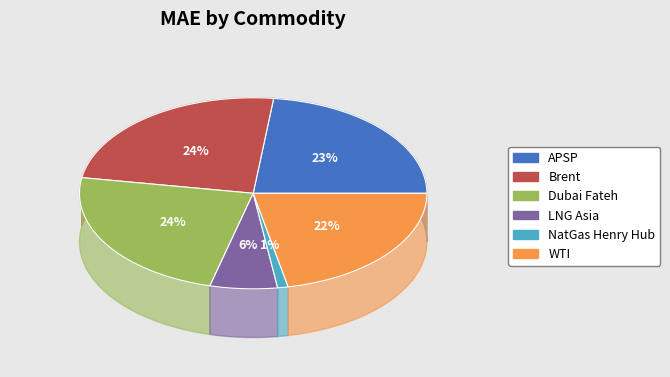

How many segments does this pie chart have?

6